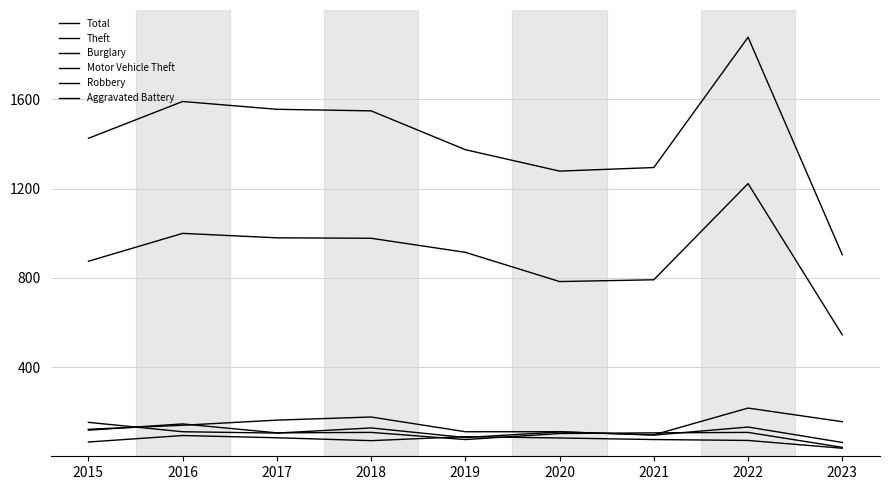

Does the chart display data point markers on the line(s)?

No